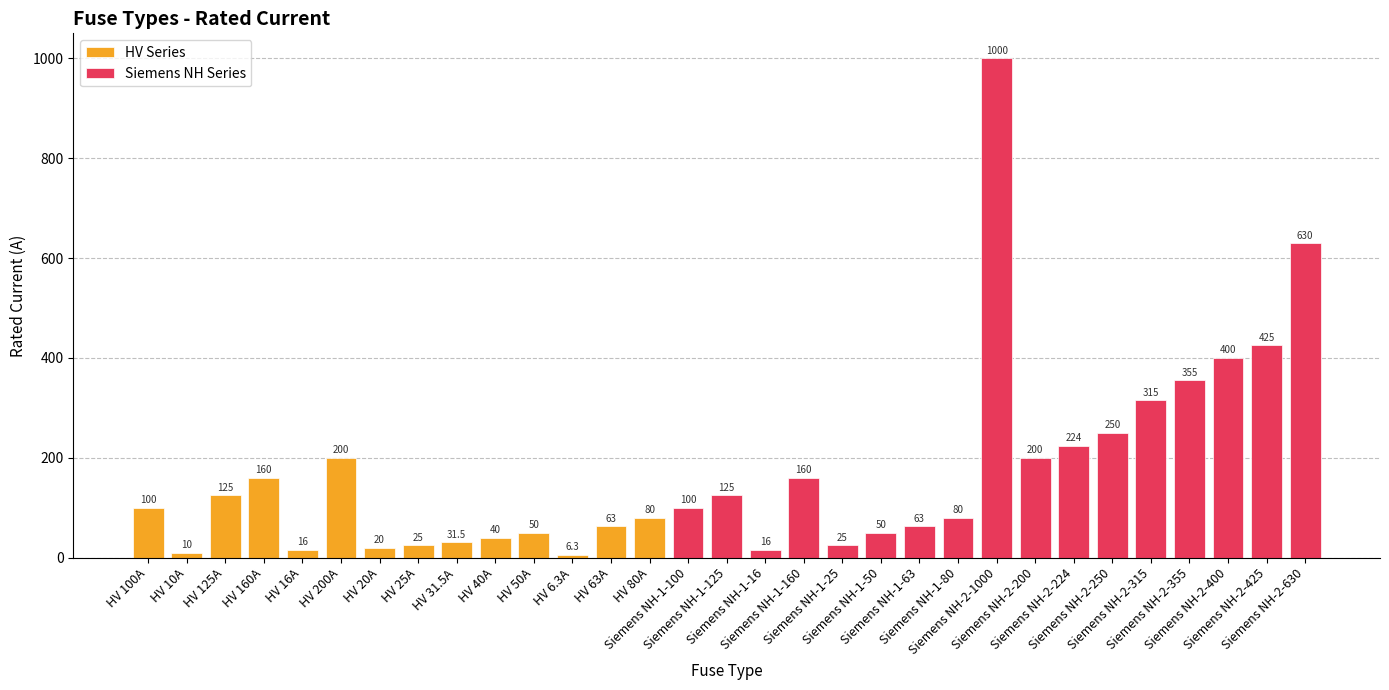

What is the label of the 4th bar from the right?

Siemens NH-2-355